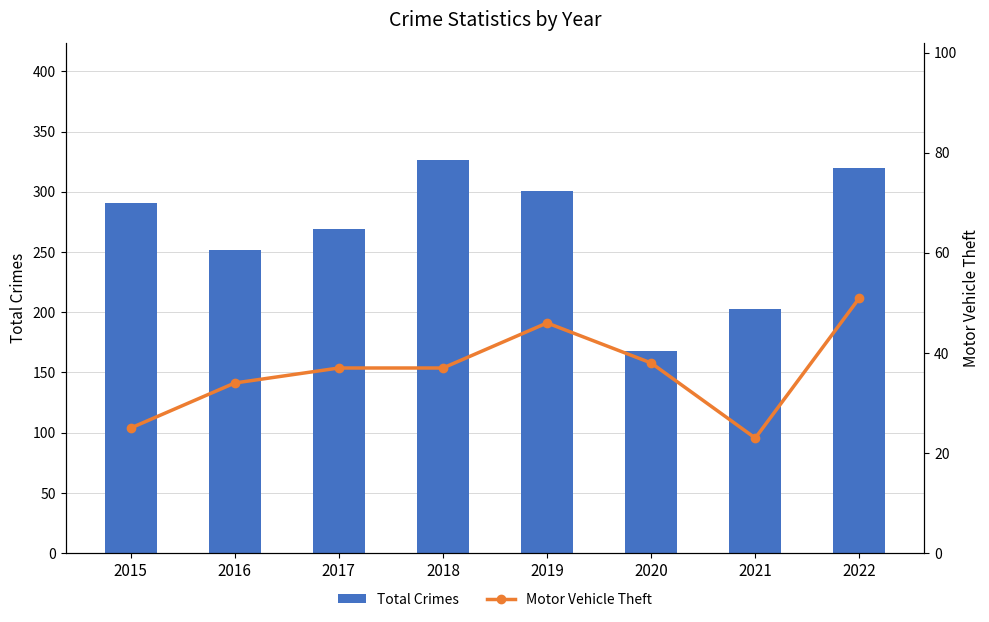

How many data points in Total Crimes are above 291?

3